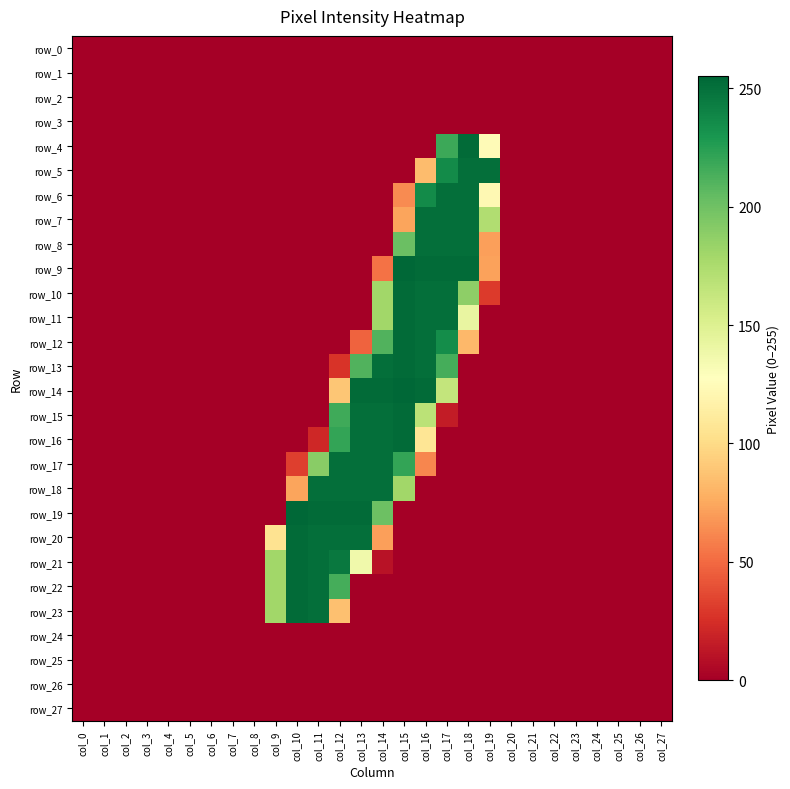

Reading right to left, transcribe all the data shown in this chart.

row_0: col_27=0	col_26=0	col_25=0	col_24=0	col_23=0	col_22=0	col_21=0	col_20=0	col_19=0	col_18=0	col_17=0	col_16=0	col_15=0	col_14=0	col_13=0	col_12=0	col_11=0	col_10=0	col_9=0	col_8=0	col_7=0	col_6=0	col_5=0	col_4=0	col_3=0	col_2=0	col_1=0	col_0=0
row_1: col_27=0	col_26=0	col_25=0	col_24=0	col_23=0	col_22=0	col_21=0	col_20=0	col_19=0	col_18=0	col_17=0	col_16=0	col_15=0	col_14=0	col_13=0	col_12=0	col_11=0	col_10=0	col_9=0	col_8=0	col_7=0	col_6=0	col_5=0	col_4=0	col_3=0	col_2=0	col_1=0	col_0=0
row_2: col_27=0	col_26=0	col_25=0	col_24=0	col_23=0	col_22=0	col_21=0	col_20=0	col_19=0	col_18=0	col_17=0	col_16=0	col_15=0	col_14=0	col_13=0	col_12=0	col_11=0	col_10=0	col_9=0	col_8=0	col_7=0	col_6=0	col_5=0	col_4=0	col_3=0	col_2=0	col_1=0	col_0=0
row_3: col_27=0	col_26=0	col_25=0	col_24=0	col_23=0	col_22=0	col_21=0	col_20=0	col_19=0	col_18=0	col_17=0	col_16=0	col_15=0	col_14=0	col_13=0	col_12=0	col_11=0	col_10=0	col_9=0	col_8=0	col_7=0	col_6=0	col_5=0	col_4=0	col_3=0	col_2=0	col_1=0	col_0=0
row_4: col_27=0	col_26=0	col_25=0	col_24=0	col_23=0	col_22=0	col_21=0	col_20=0	col_19=124	col_18=253	col_17=218	col_16=0	col_15=0	col_14=0	col_13=0	col_12=0	col_11=0	col_10=0	col_9=0	col_8=0	col_7=0	col_6=0	col_5=0	col_4=0	col_3=0	col_2=0	col_1=0	col_0=0
row_5: col_27=0	col_26=0	col_25=0	col_24=0	col_23=0	col_22=0	col_21=0	col_20=0	col_19=251	col_18=251	col_17=236	col_16=84	col_15=0	col_14=0	col_13=0	col_12=0	col_11=0	col_10=0	col_9=0	col_8=0	col_7=0	col_6=0	col_5=0	col_4=0	col_3=0	col_2=0	col_1=0	col_0=0
row_6: col_27=0	col_26=0	col_25=0	col_24=0	col_23=0	col_22=0	col_21=0	col_20=0	col_19=122	col_18=251	col_17=251	col_16=236	col_15=63	col_14=0	col_13=0	col_12=0	col_11=0	col_10=0	col_9=0	col_8=0	col_7=0	col_6=0	col_5=0	col_4=0	col_3=0	col_2=0	col_1=0	col_0=0
row_7: col_27=0	col_26=0	col_25=0	col_24=0	col_23=0	col_22=0	col_21=0	col_20=0	col_19=173	col_18=251	col_17=251	col_16=251	col_15=73	col_14=0	col_13=0	col_12=0	col_11=0	col_10=0	col_9=0	col_8=0	col_7=0	col_6=0	col_5=0	col_4=0	col_3=0	col_2=0	col_1=0	col_0=0
row_8: col_27=0	col_26=0	col_25=0	col_24=0	col_23=0	col_22=0	col_21=0	col_20=0	col_19=71	col_18=251	col_17=251	col_16=251	col_15=202	col_14=0	col_13=0	col_12=0	col_11=0	col_10=0	col_9=0	col_8=0	col_7=0	col_6=0	col_5=0	col_4=0	col_3=0	col_2=0	col_1=0	col_0=0
row_9: col_27=0	col_26=0	col_25=0	col_24=0	col_23=0	col_22=0	col_21=0	col_20=0	col_19=72	col_18=253	col_17=253	col_16=253	col_15=255	col_14=53	col_13=0	col_12=0	col_11=0	col_10=0	col_9=0	col_8=0	col_7=0	col_6=0	col_5=0	col_4=0	col_3=0	col_2=0	col_1=0	col_0=0
row_10: col_27=0	col_26=0	col_25=0	col_24=0	col_23=0	col_22=0	col_21=0	col_20=0	col_19=30	col_18=188	col_17=251	col_16=251	col_15=253	col_14=180	col_13=0	col_12=0	col_11=0	col_10=0	col_9=0	col_8=0	col_7=0	col_6=0	col_5=0	col_4=0	col_3=0	col_2=0	col_1=0	col_0=0
row_11: col_27=0	col_26=0	col_25=0	col_24=0	col_23=0	col_22=0	col_21=0	col_20=0	col_19=0	col_18=142	col_17=251	col_16=251	col_15=253	col_14=180	col_13=0	col_12=0	col_11=0	col_10=0	col_9=0	col_8=0	col_7=0	col_6=0	col_5=0	col_4=0	col_3=0	col_2=0	col_1=0	col_0=0
row_12: col_27=0	col_26=0	col_25=0	col_24=0	col_23=0	col_22=0	col_21=0	col_20=0	col_19=0	col_18=82	col_17=235	col_16=251	col_15=253	col_14=211	col_13=47	col_12=0	col_11=0	col_10=0	col_9=0	col_8=0	col_7=0	col_6=0	col_5=0	col_4=0	col_3=0	col_2=0	col_1=0	col_0=0
row_13: col_27=0	col_26=0	col_25=0	col_24=0	col_23=0	col_22=0	col_21=0	col_20=0	col_19=0	col_18=0	col_17=215	col_16=251	col_15=253	col_14=251	col_13=211	col_12=27	col_11=0	col_10=0	col_9=0	col_8=0	col_7=0	col_6=0	col_5=0	col_4=0	col_3=0	col_2=0	col_1=0	col_0=0
row_14: col_27=0	col_26=0	col_25=0	col_24=0	col_23=0	col_22=0	col_21=0	col_20=0	col_19=0	col_18=0	col_17=164	col_16=253	col_15=255	col_14=253	col_13=253	col_12=89	col_11=0	col_10=0	col_9=0	col_8=0	col_7=0	col_6=0	col_5=0	col_4=0	col_3=0	col_2=0	col_1=0	col_0=0
row_15: col_27=0	col_26=0	col_25=0	col_24=0	col_23=0	col_22=0	col_21=0	col_20=0	col_19=0	col_18=0	col_17=15	col_16=168	col_15=253	col_14=251	col_13=251	col_12=217	col_11=0	col_10=0	col_9=0	col_8=0	col_7=0	col_6=0	col_5=0	col_4=0	col_3=0	col_2=0	col_1=0	col_0=0
row_16: col_27=0	col_26=0	col_25=0	col_24=0	col_23=0	col_22=0	col_21=0	col_20=0	col_19=0	col_18=0	col_17=0	col_16=107	col_15=253	col_14=251	col_13=251	col_12=221	col_11=21	col_10=0	col_9=0	col_8=0	col_7=0	col_6=0	col_5=0	col_4=0	col_3=0	col_2=0	col_1=0	col_0=0
row_17: col_27=0	col_26=0	col_25=0	col_24=0	col_23=0	col_22=0	col_21=0	col_20=0	col_19=0	col_18=0	col_17=0	col_16=61	col_15=221	col_14=251	col_13=251	col_12=251	col_11=190	col_10=32	col_9=0	col_8=0	col_7=0	col_6=0	col_5=0	col_4=0	col_3=0	col_2=0	col_1=0	col_0=0
row_18: col_27=0	col_26=0	col_25=0	col_24=0	col_23=0	col_22=0	col_21=0	col_20=0	col_19=0	col_18=0	col_17=0	col_16=0	col_15=180	col_14=251	col_13=251	col_12=251	col_11=251	col_10=73	col_9=0	col_8=0	col_7=0	col_6=0	col_5=0	col_4=0	col_3=0	col_2=0	col_1=0	col_0=0
row_19: col_27=0	col_26=0	col_25=0	col_24=0	col_23=0	col_22=0	col_21=0	col_20=0	col_19=0	col_18=0	col_17=0	col_16=0	col_15=0	col_14=201	col_13=253	col_12=253	col_11=253	col_10=255	col_9=0	col_8=0	col_7=0	col_6=0	col_5=0	col_4=0	col_3=0	col_2=0	col_1=0	col_0=0
row_20: col_27=0	col_26=0	col_25=0	col_24=0	col_23=0	col_22=0	col_21=0	col_20=0	col_19=0	col_18=0	col_17=0	col_16=0	col_15=0	col_14=71	col_13=251	col_12=251	col_11=251	col_10=253	col_9=105	col_8=0	col_7=0	col_6=0	col_5=0	col_4=0	col_3=0	col_2=0	col_1=0	col_0=0
row_21: col_27=0	col_26=0	col_25=0	col_24=0	col_23=0	col_22=0	col_21=0	col_20=0	col_19=0	col_18=0	col_17=0	col_16=0	col_15=0	col_14=10	col_13=137	col_12=246	col_11=251	col_10=253	col_9=180	col_8=0	col_7=0	col_6=0	col_5=0	col_4=0	col_3=0	col_2=0	col_1=0	col_0=0
row_22: col_27=0	col_26=0	col_25=0	col_24=0	col_23=0	col_22=0	col_21=0	col_20=0	col_19=0	col_18=0	col_17=0	col_16=0	col_15=0	col_14=0	col_13=0	col_12=215	col_11=251	col_10=253	col_9=180	col_8=0	col_7=0	col_6=0	col_5=0	col_4=0	col_3=0	col_2=0	col_1=0	col_0=0
row_23: col_27=0	col_26=0	col_25=0	col_24=0	col_23=0	col_22=0	col_21=0	col_20=0	col_19=0	col_18=0	col_17=0	col_16=0	col_15=0	col_14=0	col_13=0	col_12=86	col_11=251	col_10=253	col_9=180	col_8=0	col_7=0	col_6=0	col_5=0	col_4=0	col_3=0	col_2=0	col_1=0	col_0=0
row_24: col_27=0	col_26=0	col_25=0	col_24=0	col_23=0	col_22=0	col_21=0	col_20=0	col_19=0	col_18=0	col_17=0	col_16=0	col_15=0	col_14=0	col_13=0	col_12=0	col_11=0	col_10=0	col_9=0	col_8=0	col_7=0	col_6=0	col_5=0	col_4=0	col_3=0	col_2=0	col_1=0	col_0=0
row_25: col_27=0	col_26=0	col_25=0	col_24=0	col_23=0	col_22=0	col_21=0	col_20=0	col_19=0	col_18=0	col_17=0	col_16=0	col_15=0	col_14=0	col_13=0	col_12=0	col_11=0	col_10=0	col_9=0	col_8=0	col_7=0	col_6=0	col_5=0	col_4=0	col_3=0	col_2=0	col_1=0	col_0=0
row_26: col_27=0	col_26=0	col_25=0	col_24=0	col_23=0	col_22=0	col_21=0	col_20=0	col_19=0	col_18=0	col_17=0	col_16=0	col_15=0	col_14=0	col_13=0	col_12=0	col_11=0	col_10=0	col_9=0	col_8=0	col_7=0	col_6=0	col_5=0	col_4=0	col_3=0	col_2=0	col_1=0	col_0=0
row_27: col_27=0	col_26=0	col_25=0	col_24=0	col_23=0	col_22=0	col_21=0	col_20=0	col_19=0	col_18=0	col_17=0	col_16=0	col_15=0	col_14=0	col_13=0	col_12=0	col_11=0	col_10=0	col_9=0	col_8=0	col_7=0	col_6=0	col_5=0	col_4=0	col_3=0	col_2=0	col_1=0	col_0=0